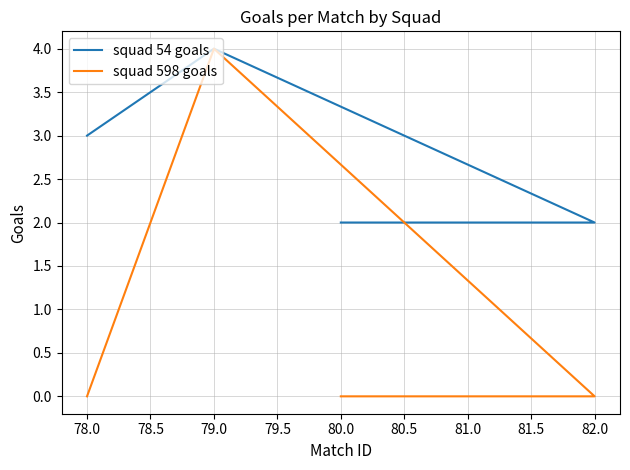

The squad 54 goals series shows 1 at 80.0. True or false?

False